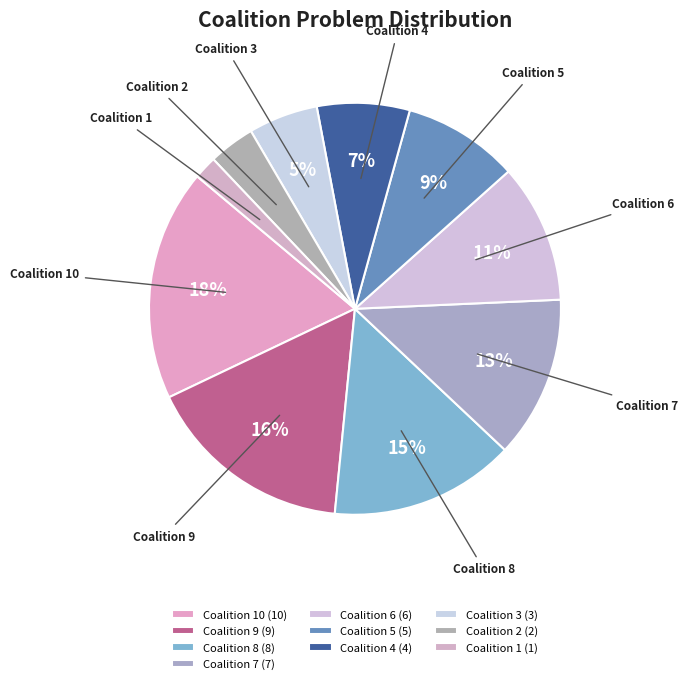

Which has a higher value, Coalition 8 or Coalition 6?

Coalition 8